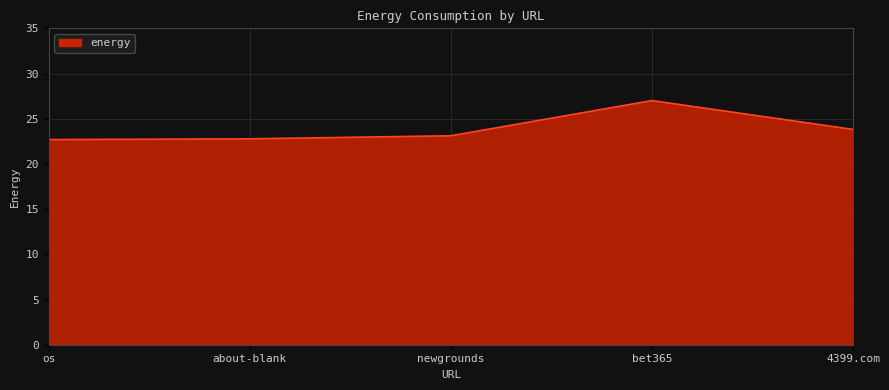

Does the chart display data point markers on the line(s)?

No